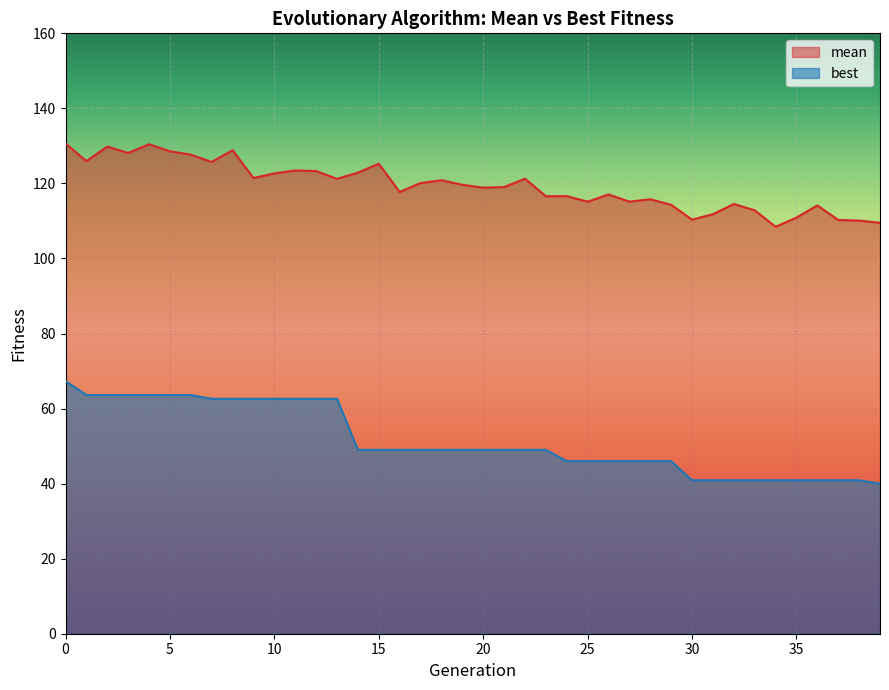

True or false: best and mean intersect in this chart.

False